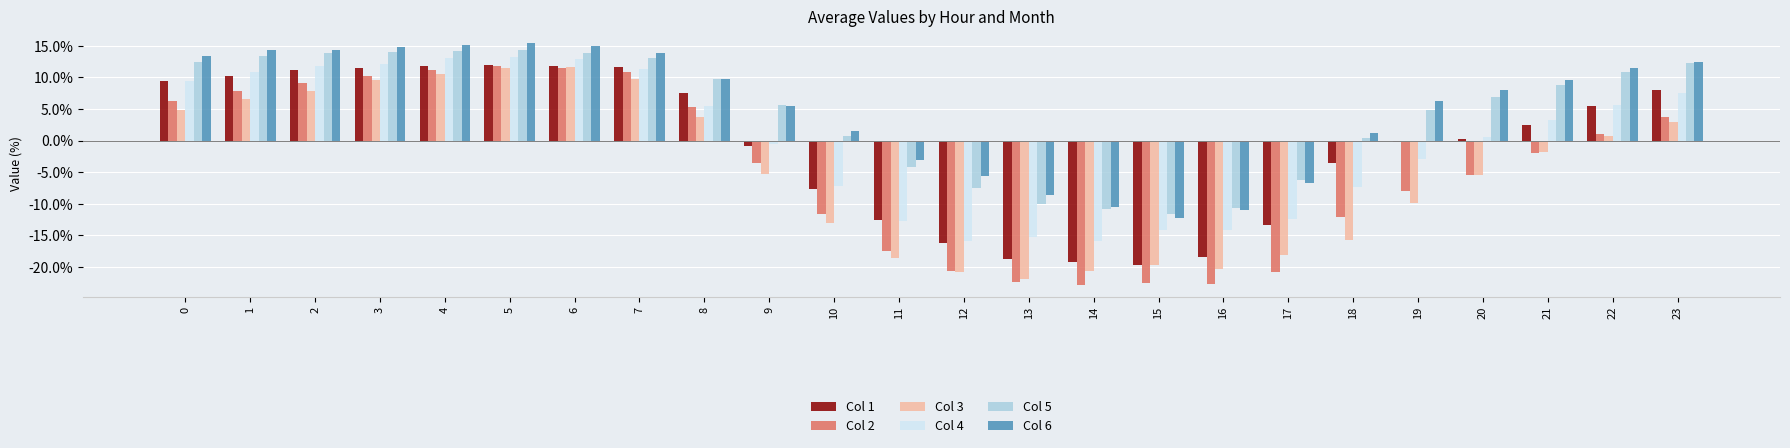

What is the smallest value displayed?

-22.8